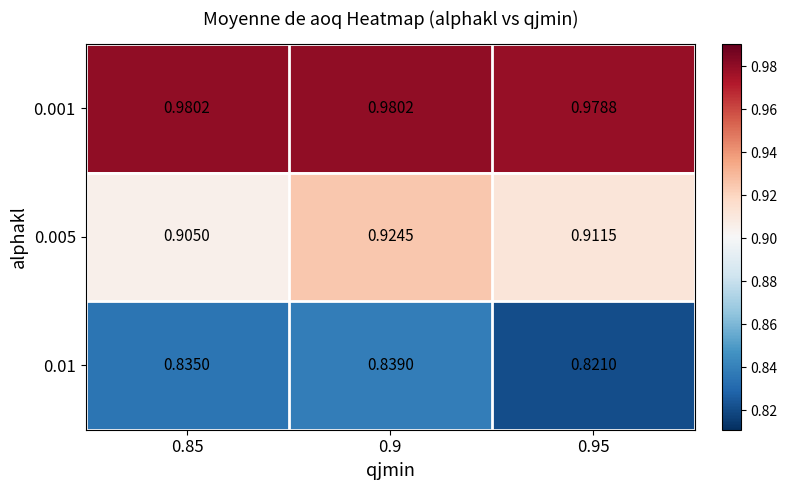

Is the value of 0.01 at 0.85 greater than the value of 0.001 at 0.9?

No